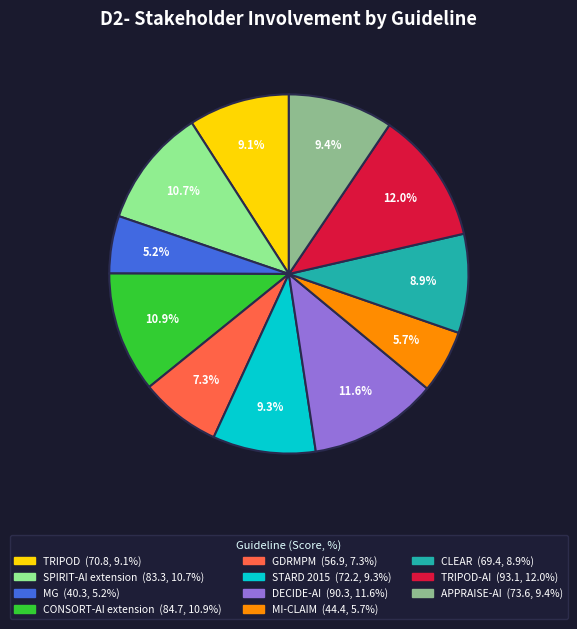

Does any single category account for the majority?

No